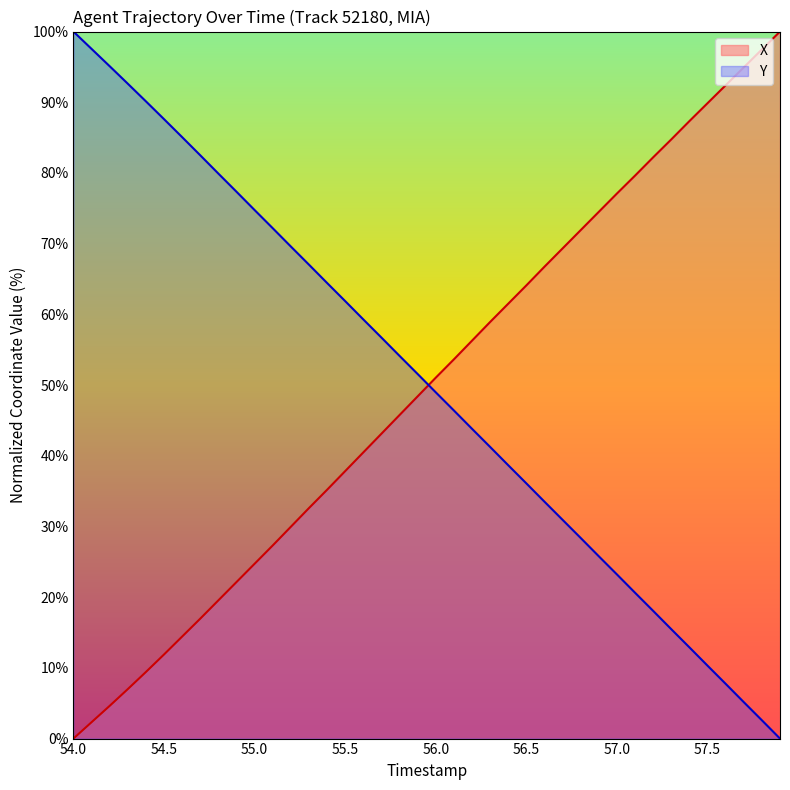

How many data points in Y are above 51?

20